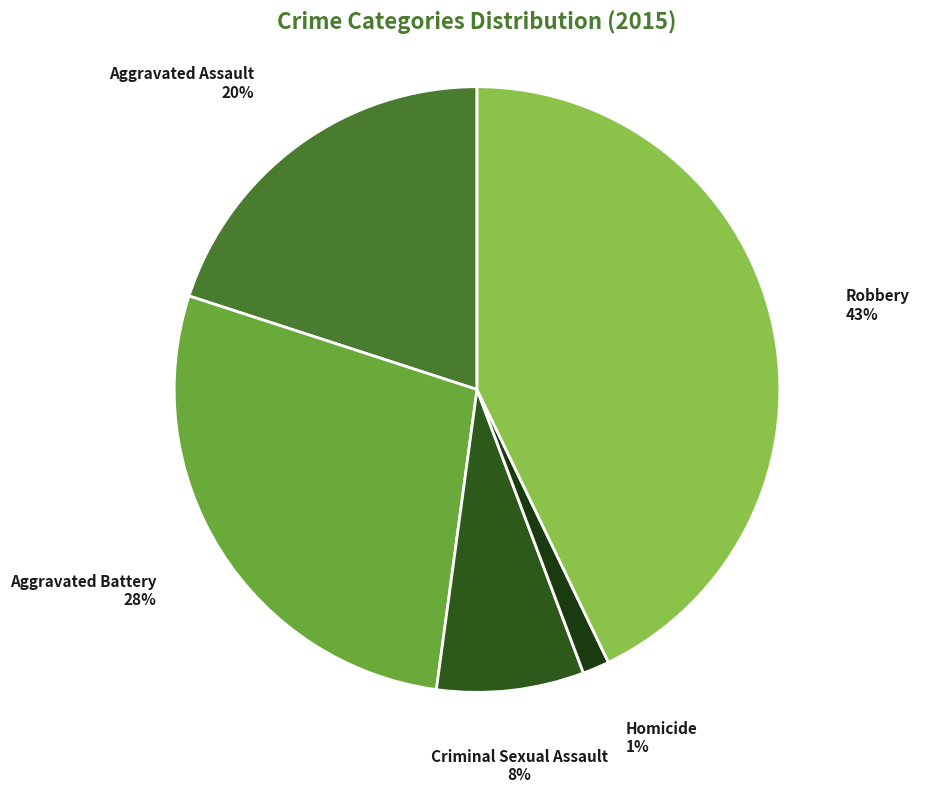

Rank the categories by value from lowest to highest.

Homicide, Criminal Sexual Assault, Aggravated Assault, Aggravated Battery, Robbery